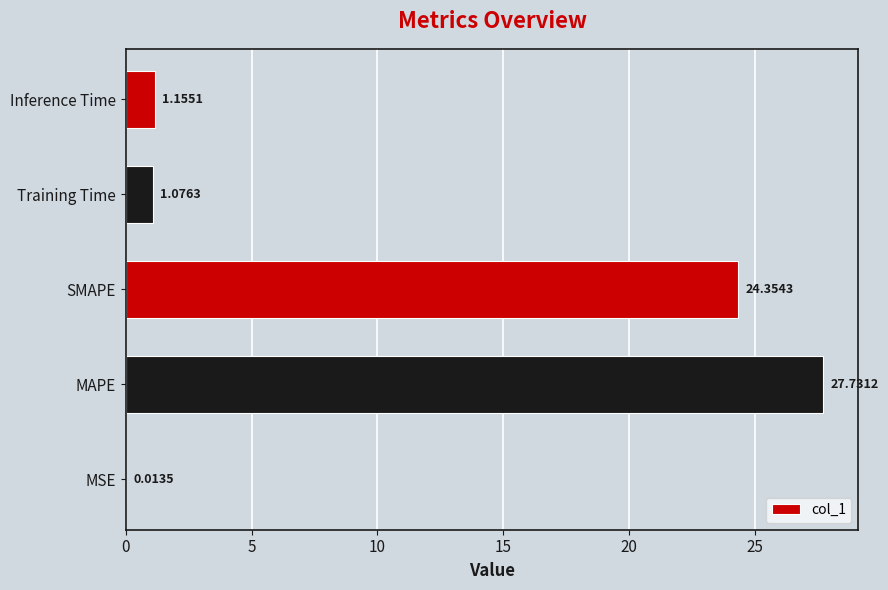

What is the average value?

10.9